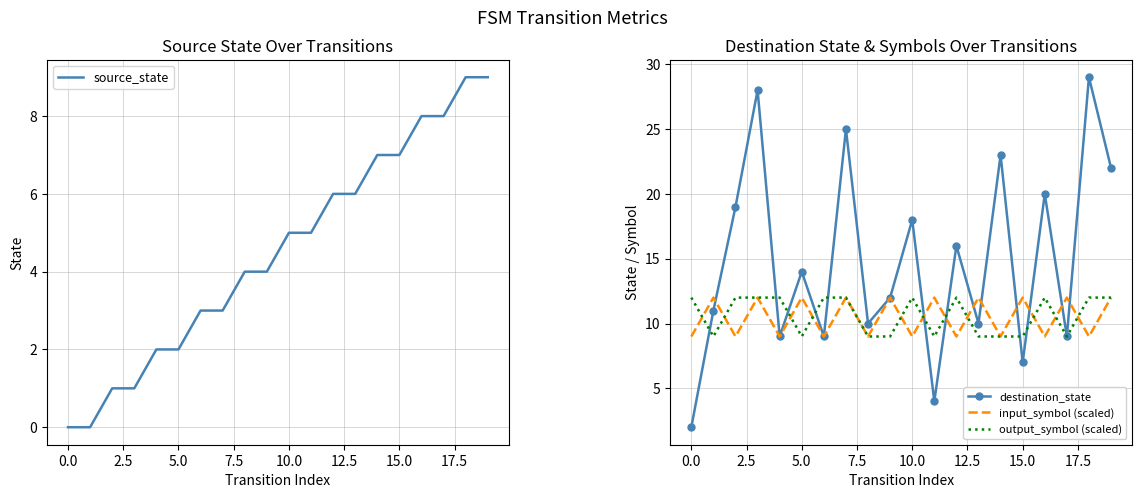

How many intersections are there between destination_state and source_state?

2